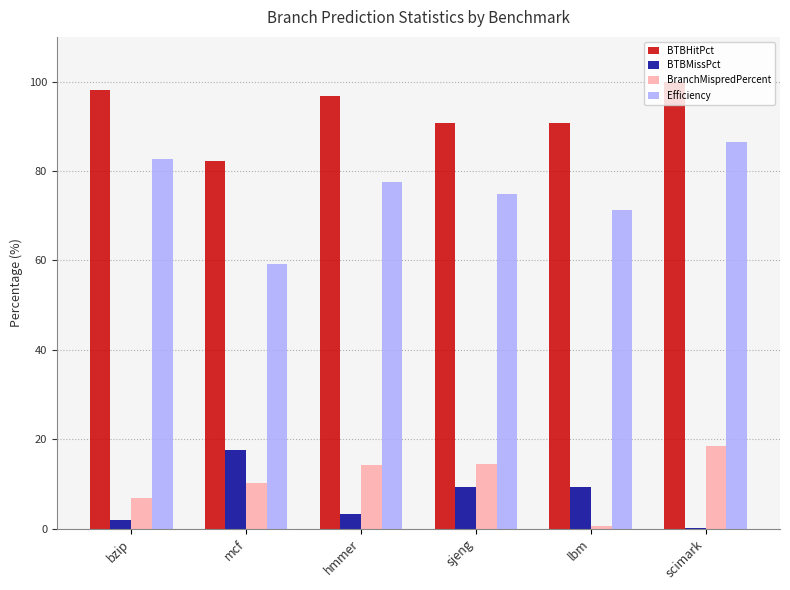

Does the chart contain stacked bars?

No